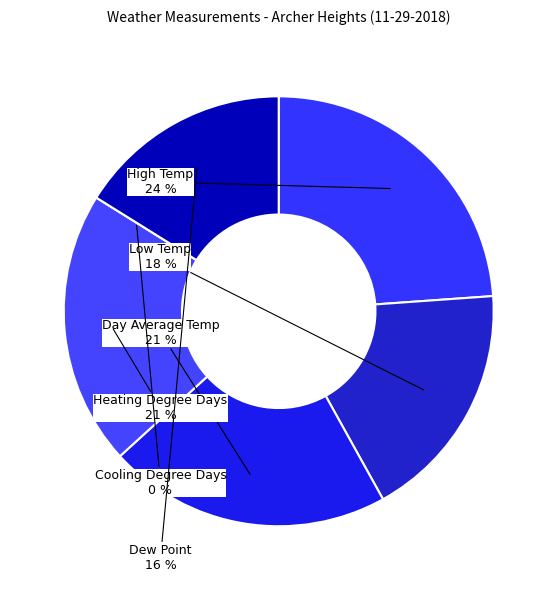

To the nearest percent, what is the combined percentage of Day Average Temp and Low Temp?

39%